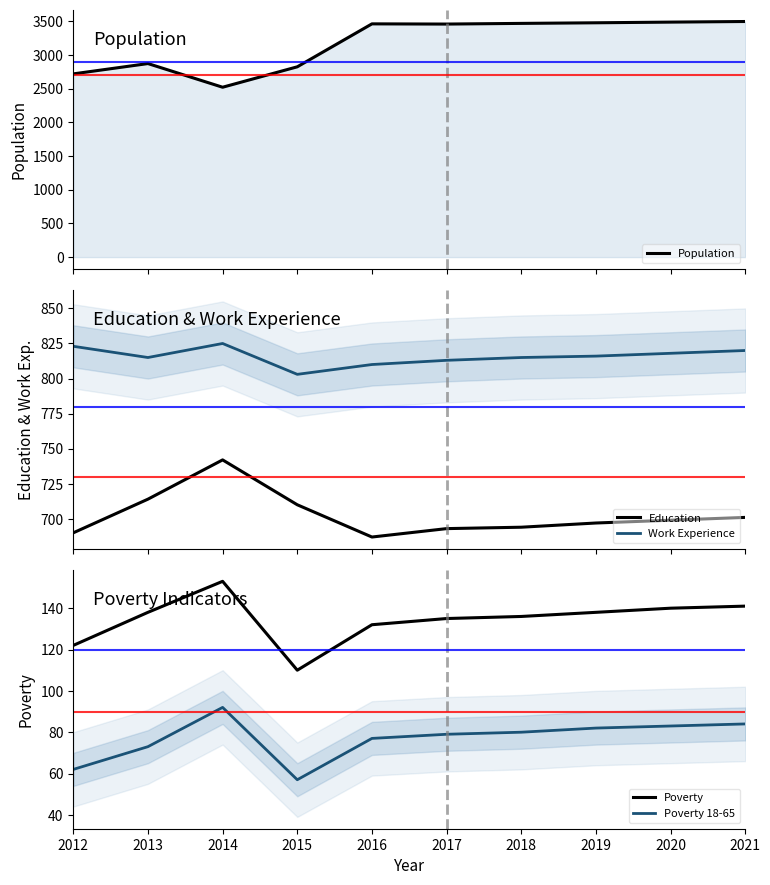

How many data points in Work Experience are above 816?

4